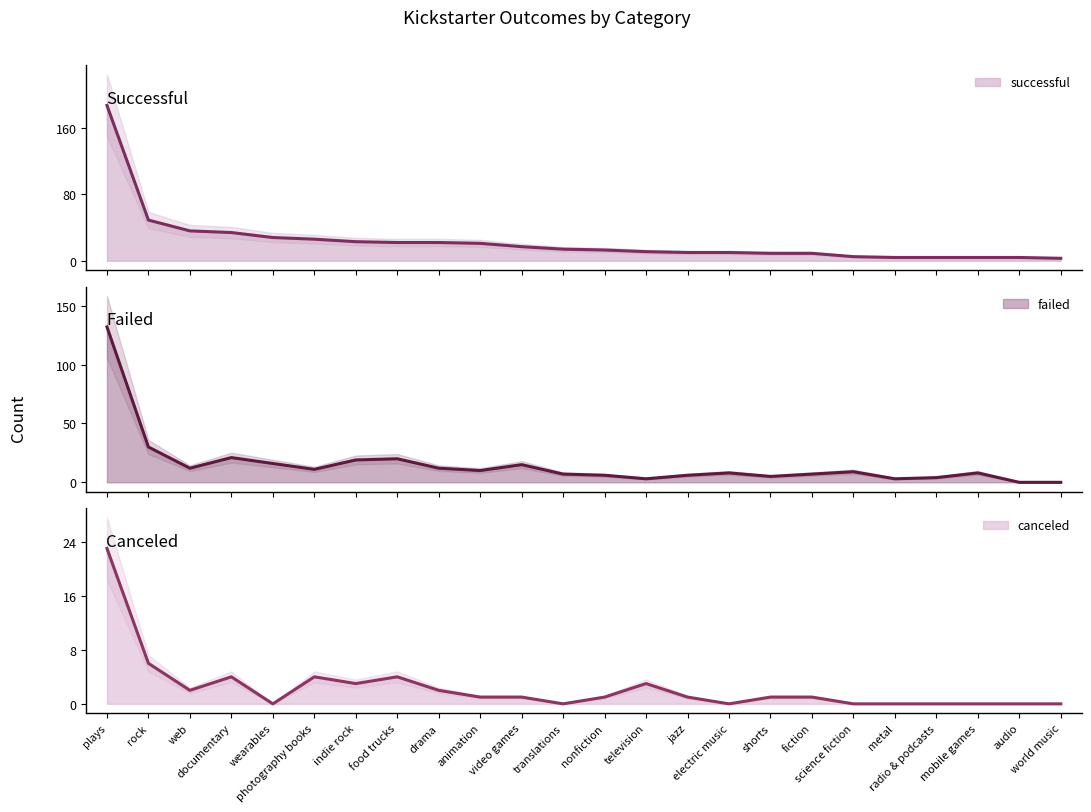

Which series has the widest spread of values?

successful